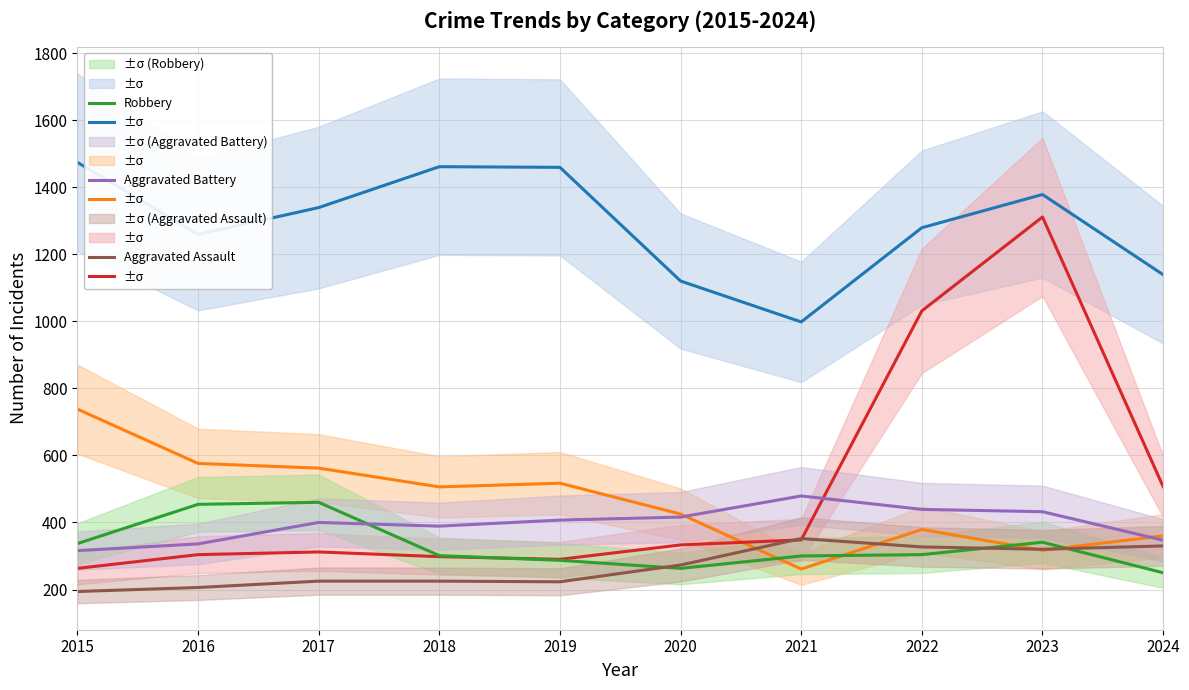

Where do Aggravated Battery and Burglary first cross each other?

2020 and 2021